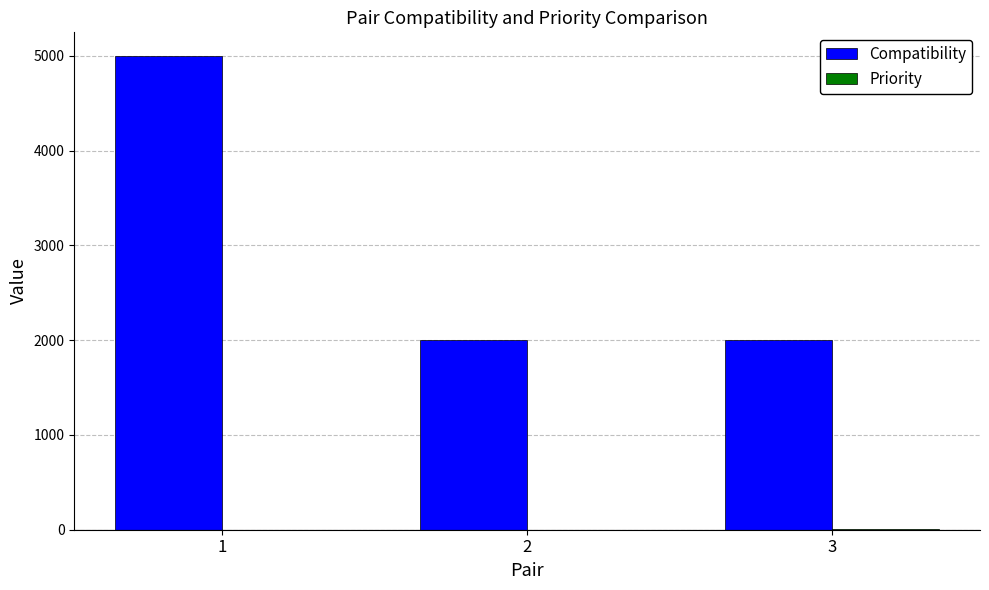

What is the highest value of the Compatibility series?

4999.8